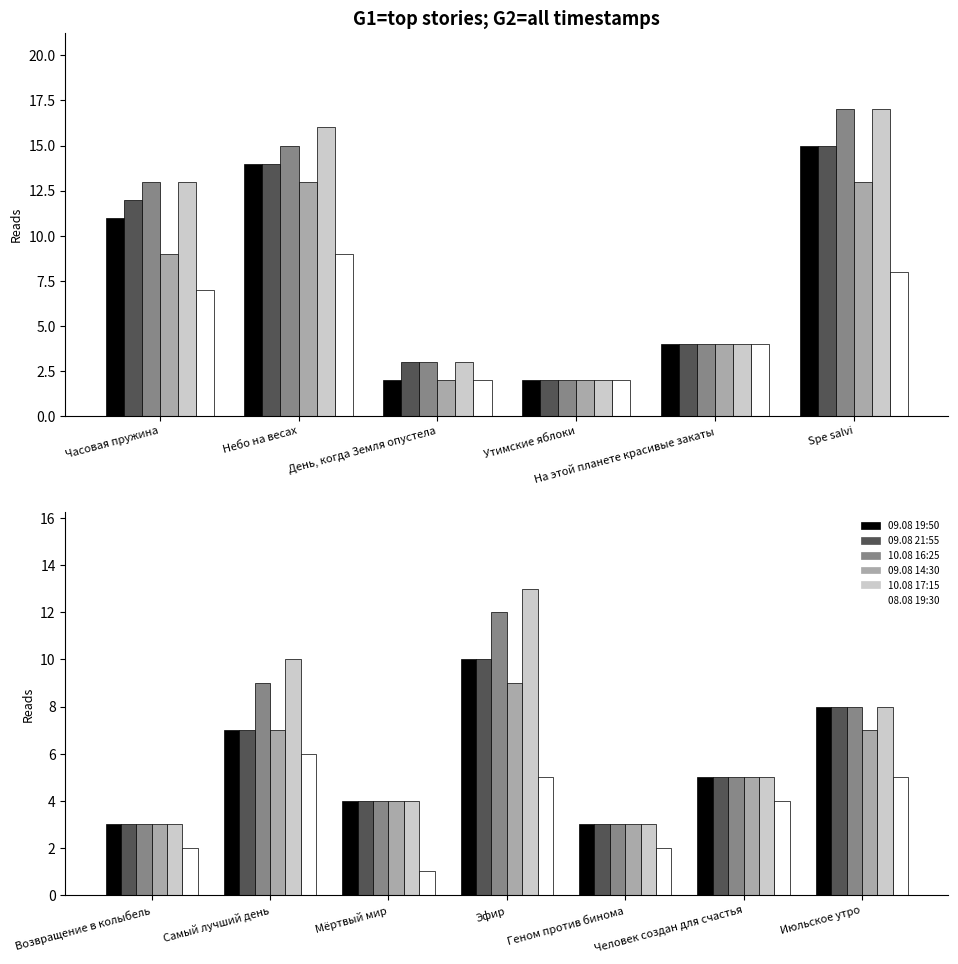

Count the 09.08 21:55 values in the range 3 to 8.

6